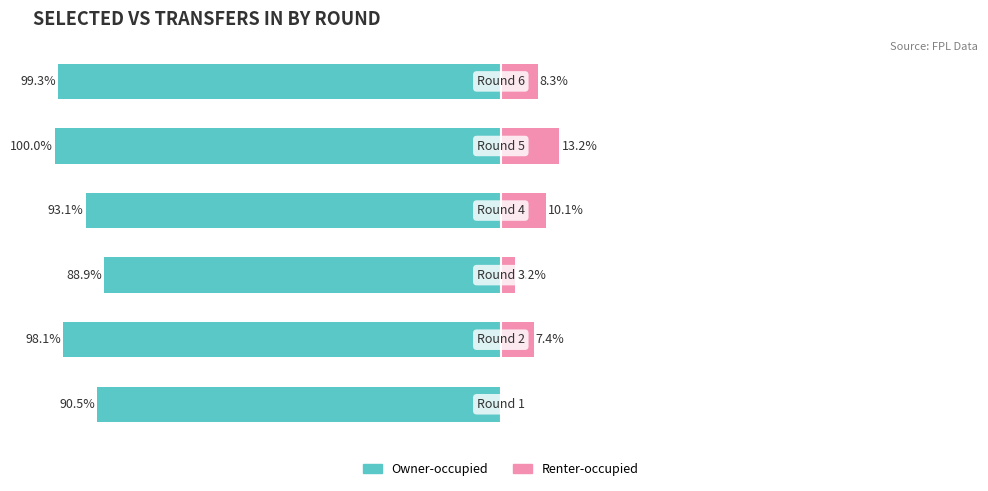

How many distinct data groups are displayed?

2